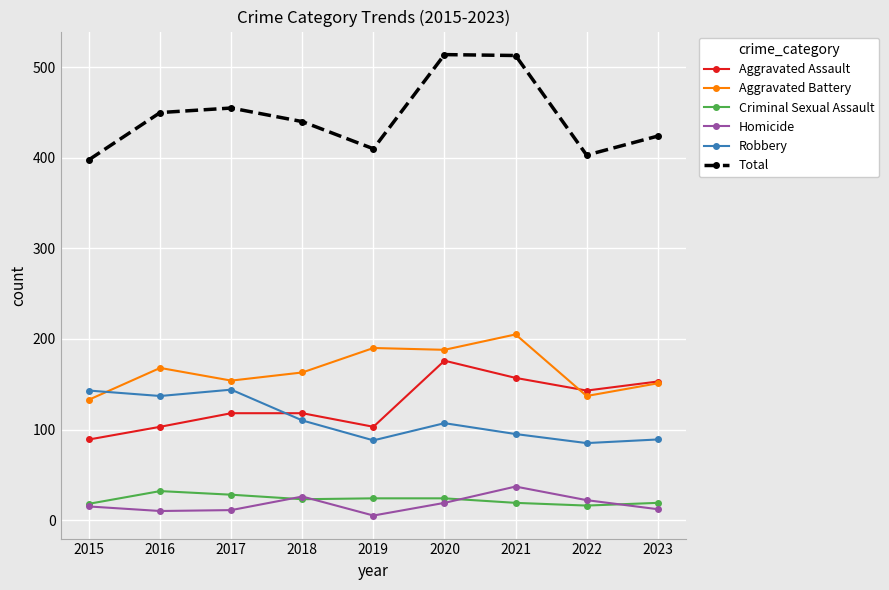

Count the number of data series in this chart.

6